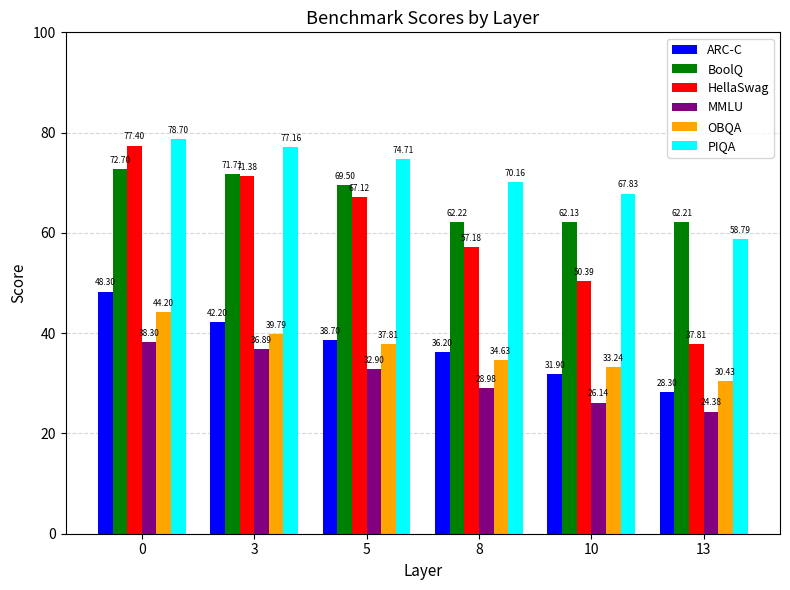

Rank the categories by BoolQ value from lowest to highest.

10, 13, 8, 5, 3, 0